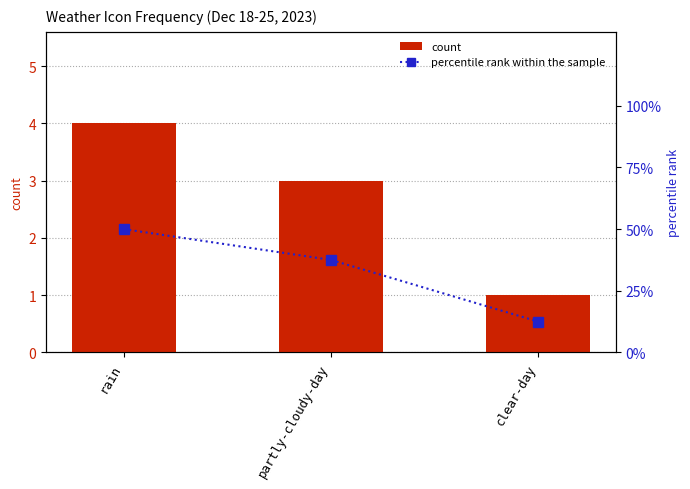

Which series has the largest total across all categories?

percentile rank within the sample